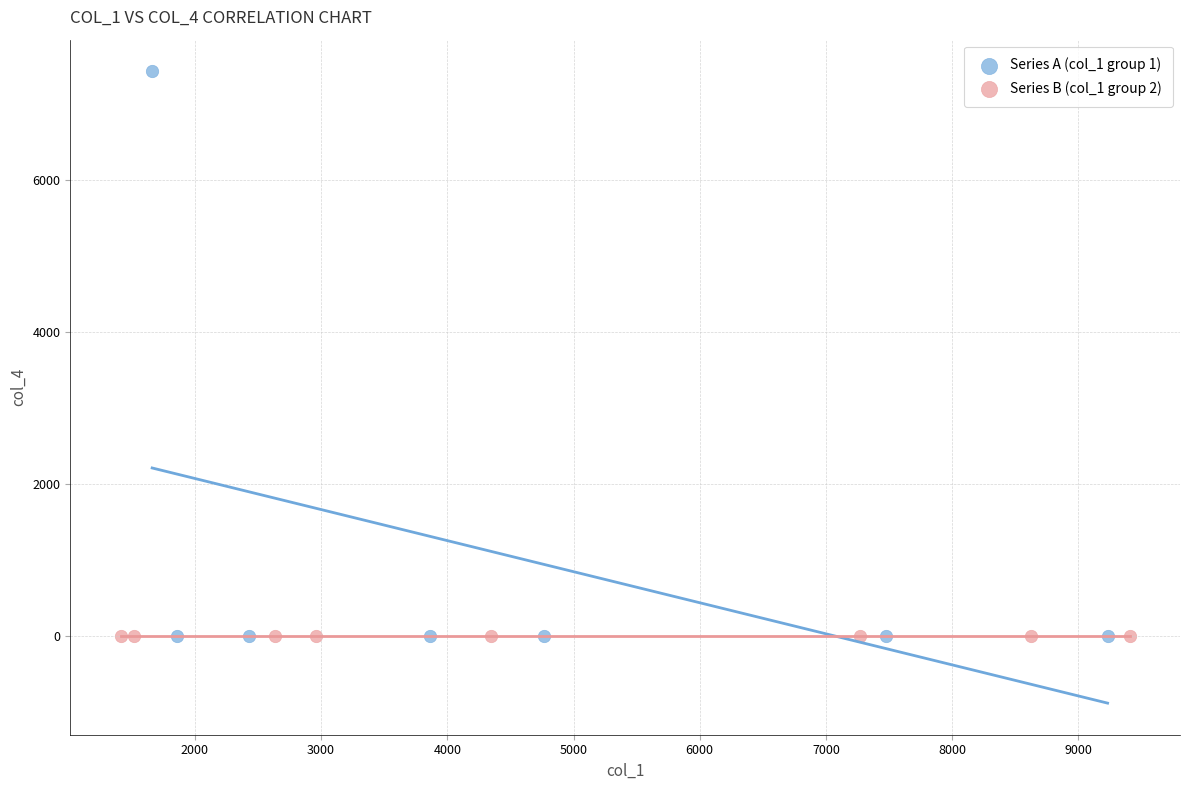

What are all the series names shown in the legend?

Series A (col_1 group 1), Series B (col_1 group 2)